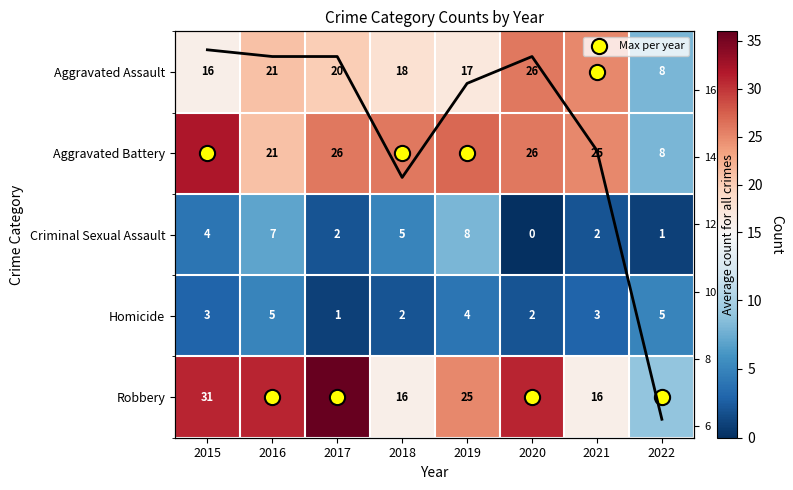

At which category does the chart reach its peak across all series?

2017